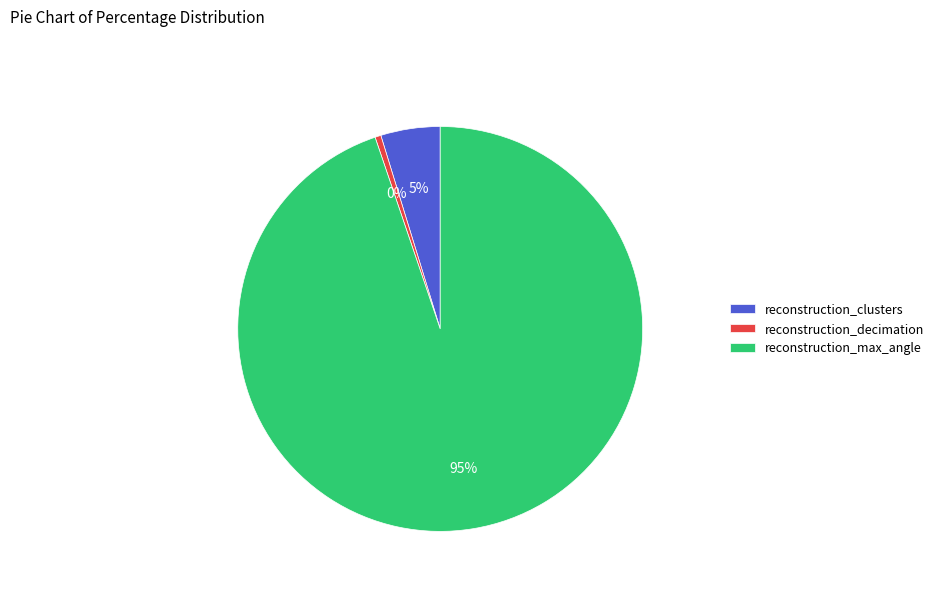

Which category accounts for the majority?

reconstruction_max_angle